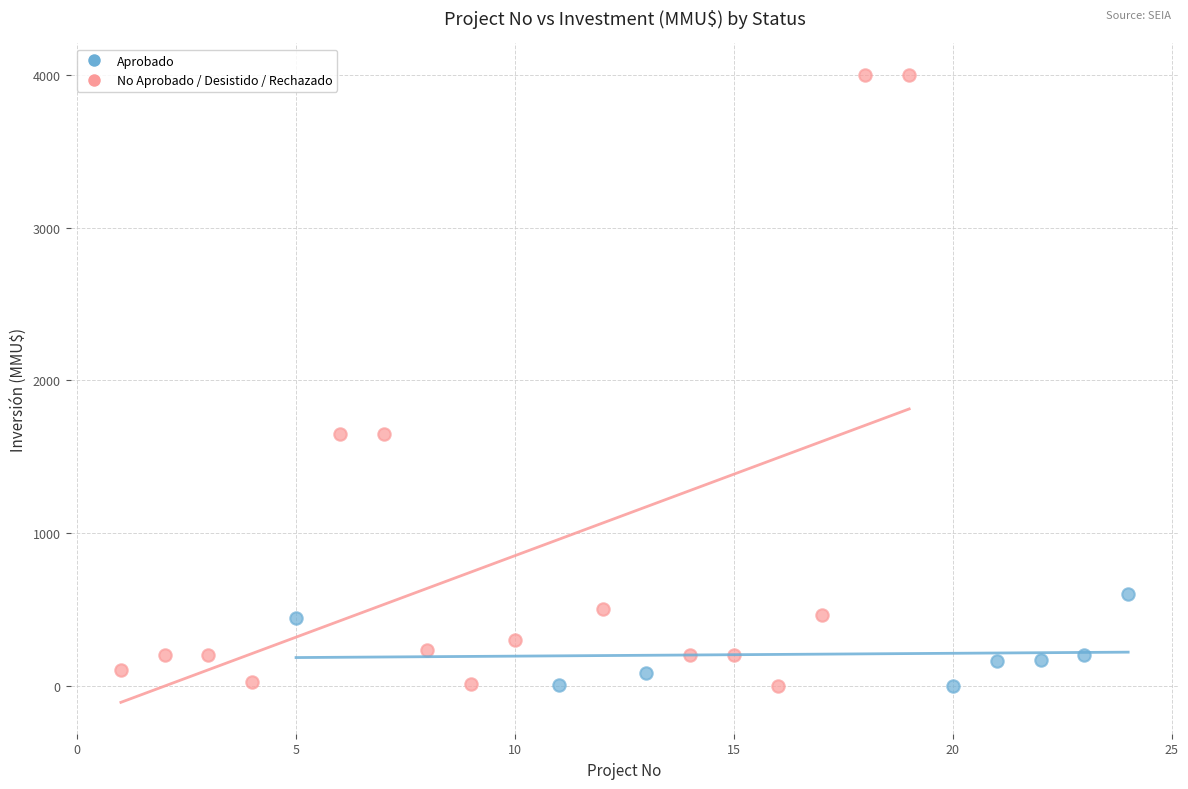

Which series has the widest spread of Y values?

No Aprobado / Desistido / Rechazado